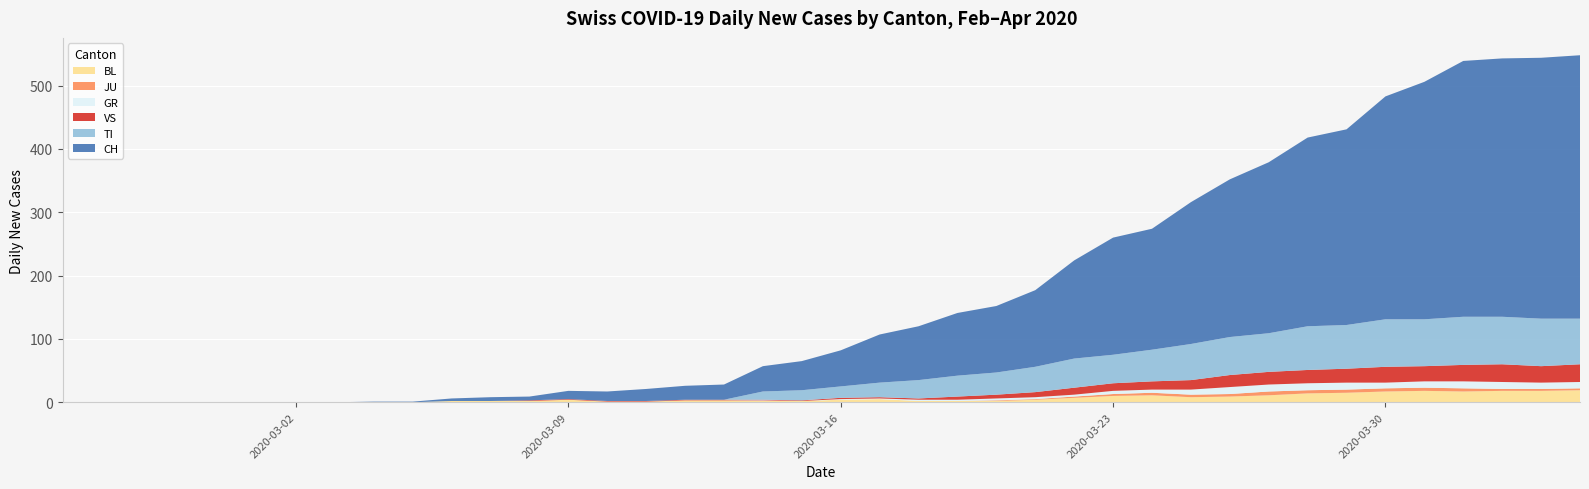

How many interior local valleys does the VS series have?

2